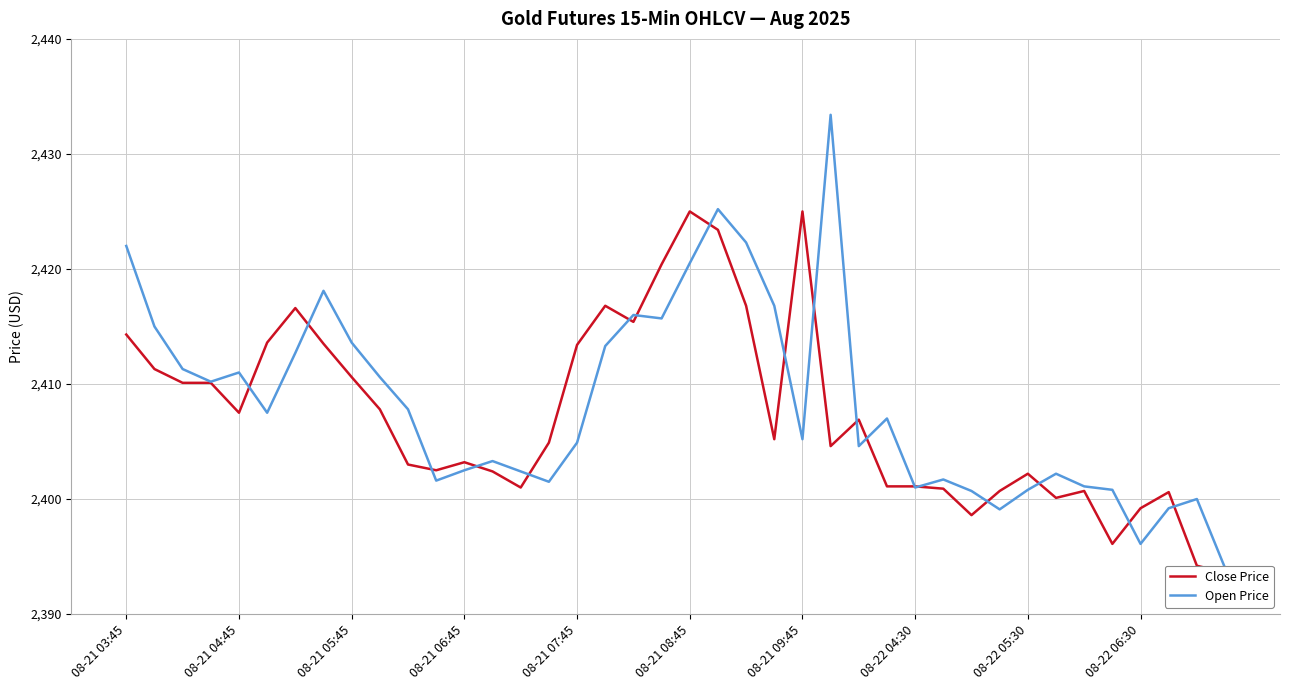

What is the difference between the maximum and second lowest values in the Close Price series?

30.8